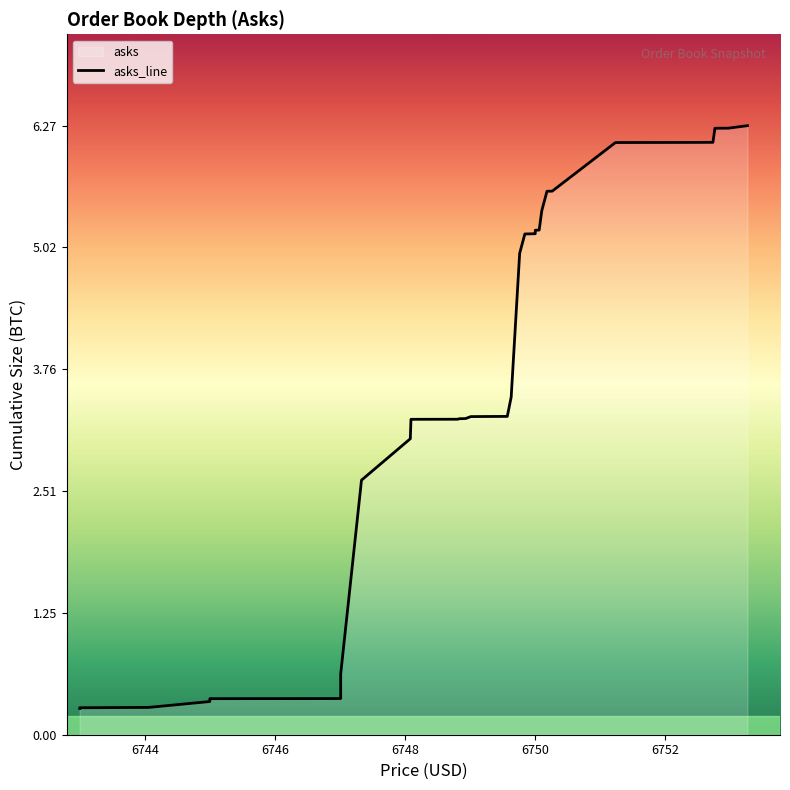

Is it true that the value at 11 is 0.6?

False